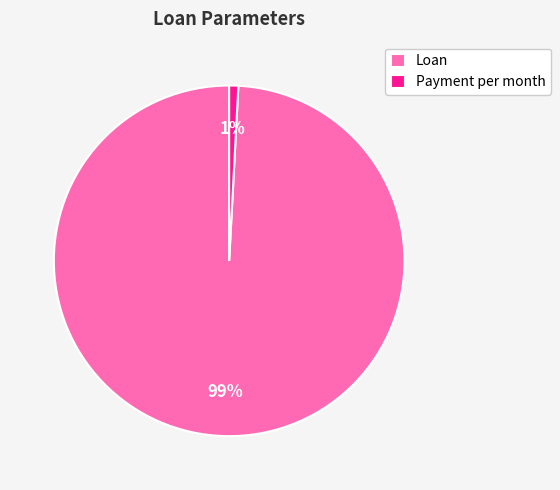

Is there a majority slice in this chart?

Yes